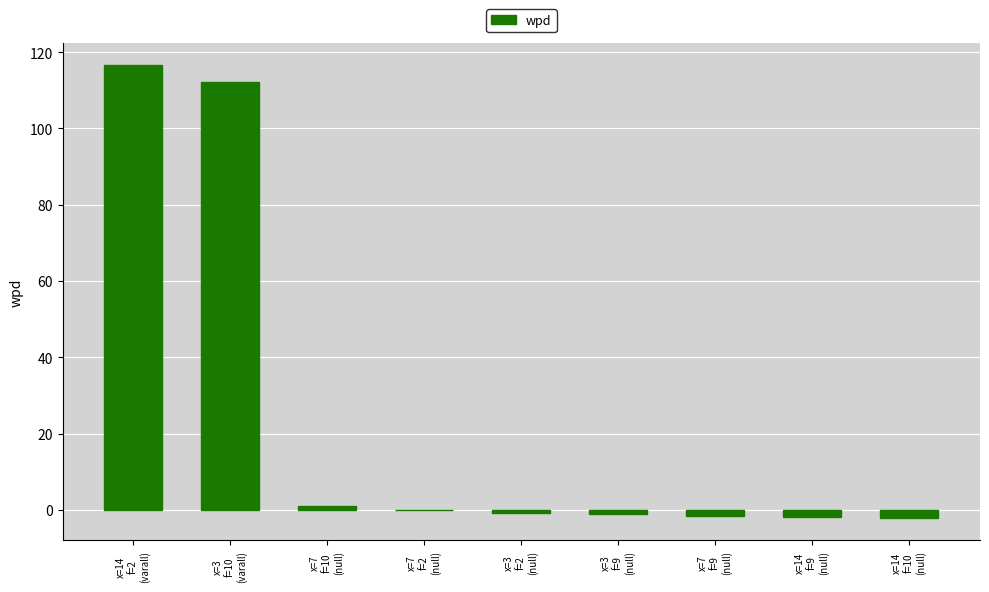

What is the maximum value shown in the chart?

116.6